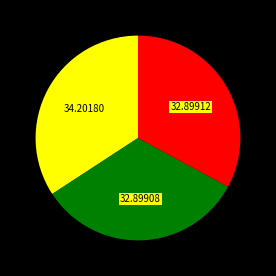

Does any single category account for the majority?

No